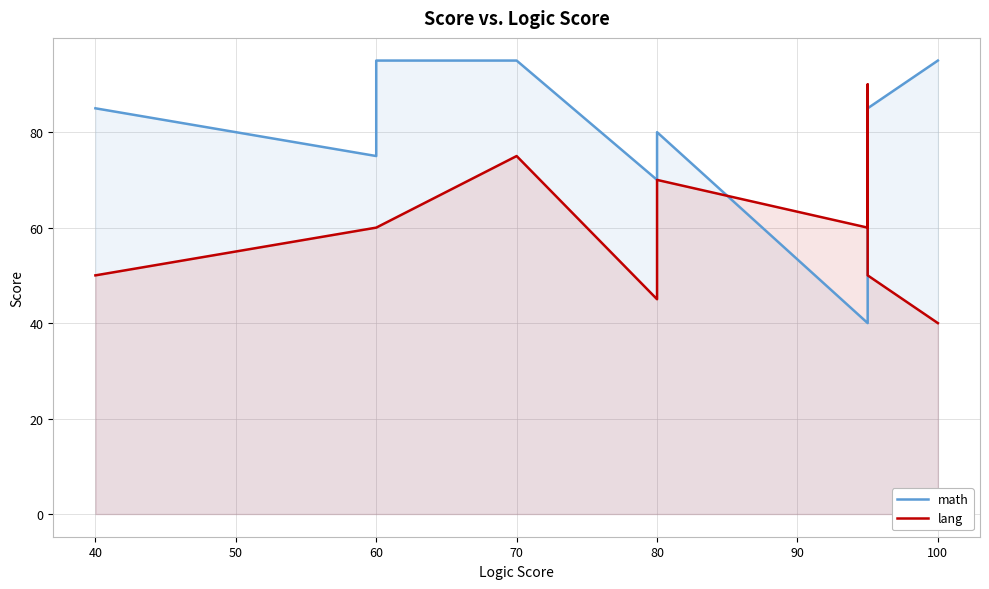

How many data points in lang are above 60?

3